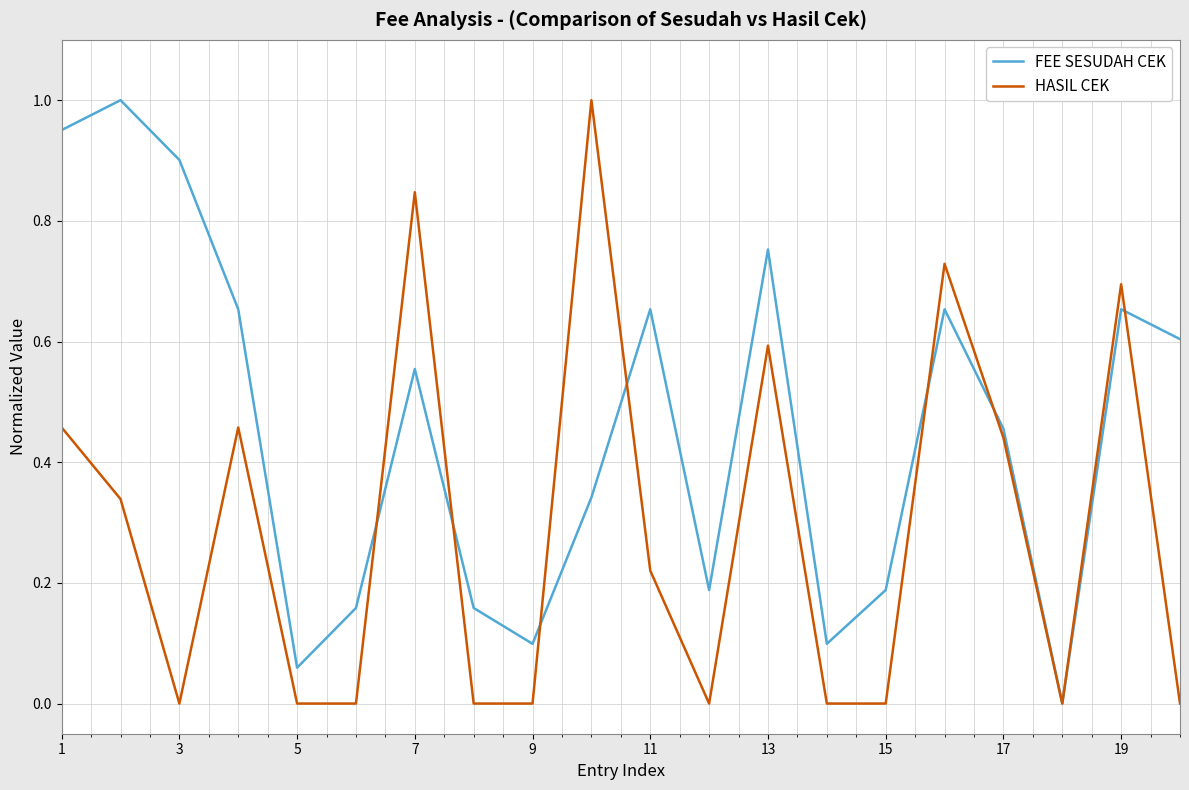

List the series in order of their overall mean, lowest first.

HASIL CEK, FEE SESUDAH CEK